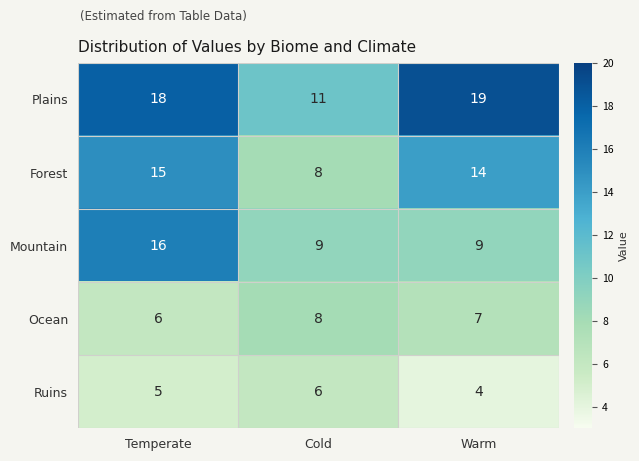

The value of Forest at Temperate is 15. True or false?

True